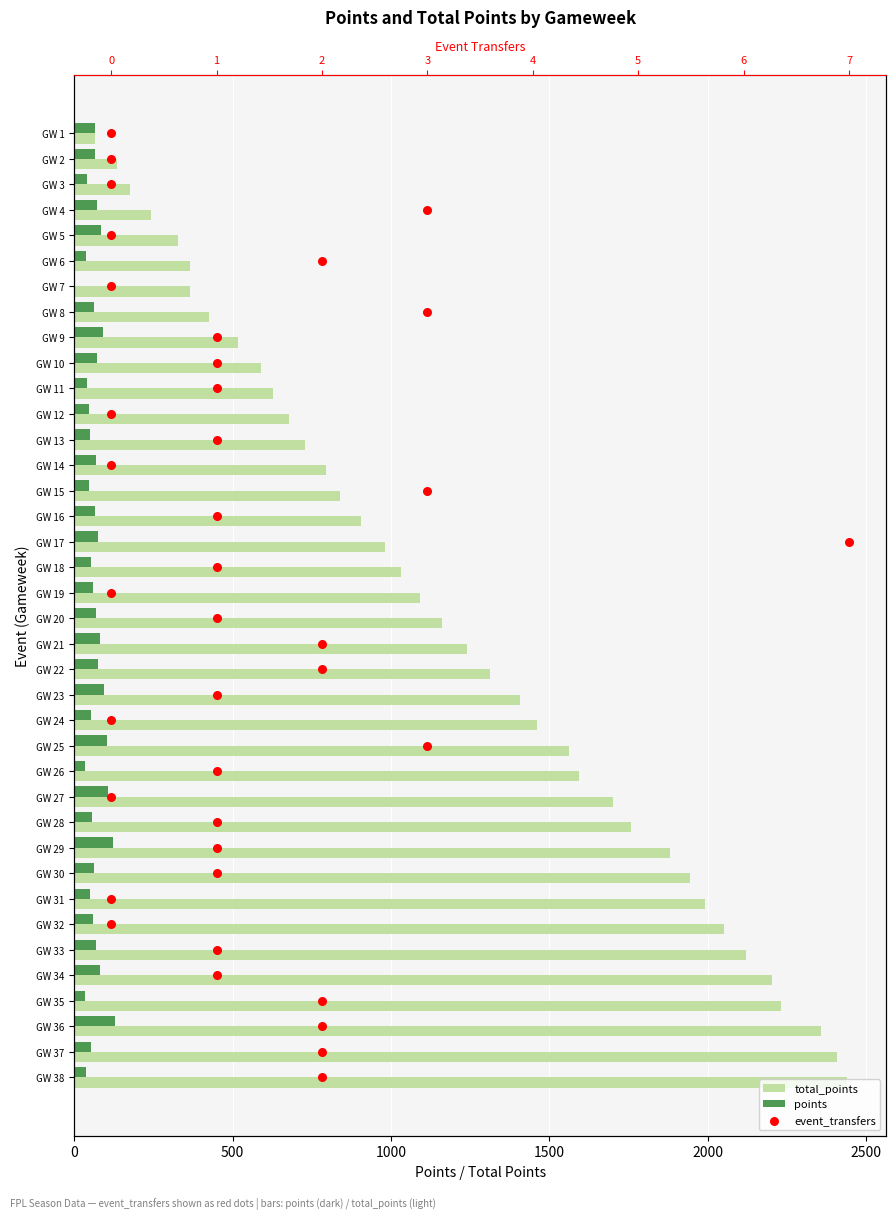

Is the value of total_points at 36 greater than the value of event_transfers at 21?

Yes